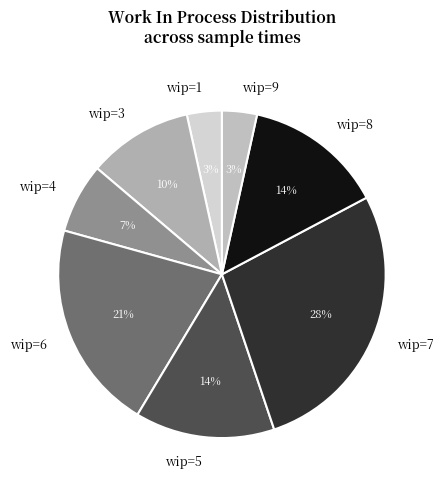

Which has a higher value, wip=9 or wip=3?

wip=3